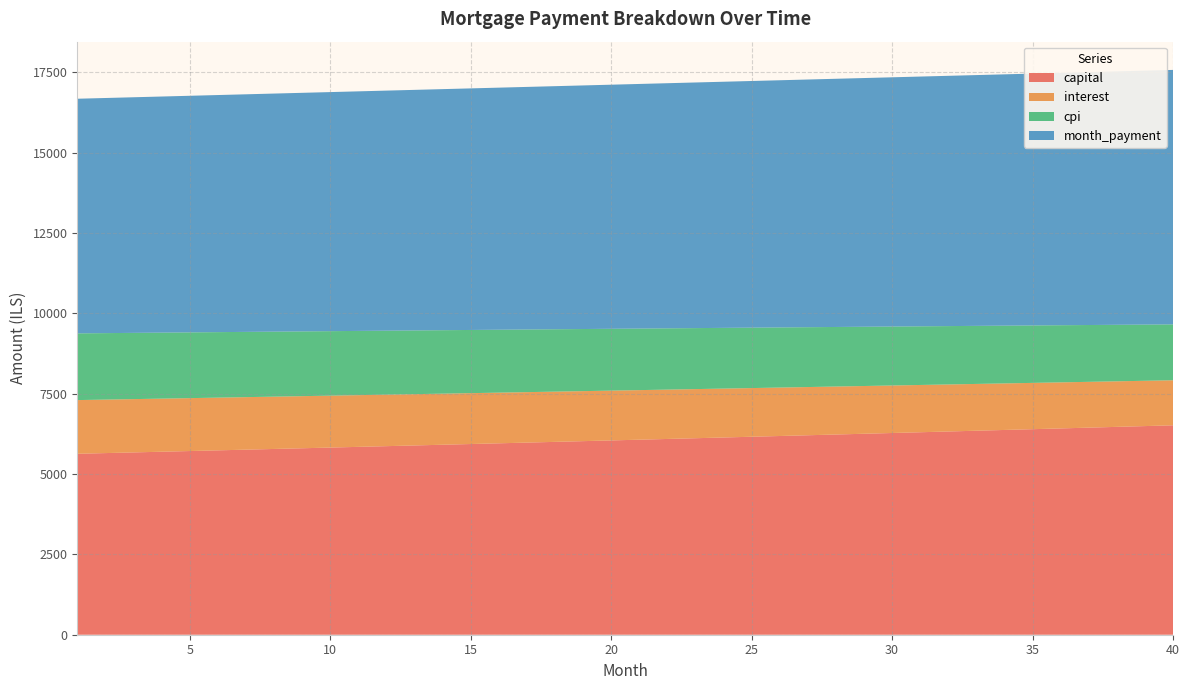

What is the minimum value for capital?

5630.0